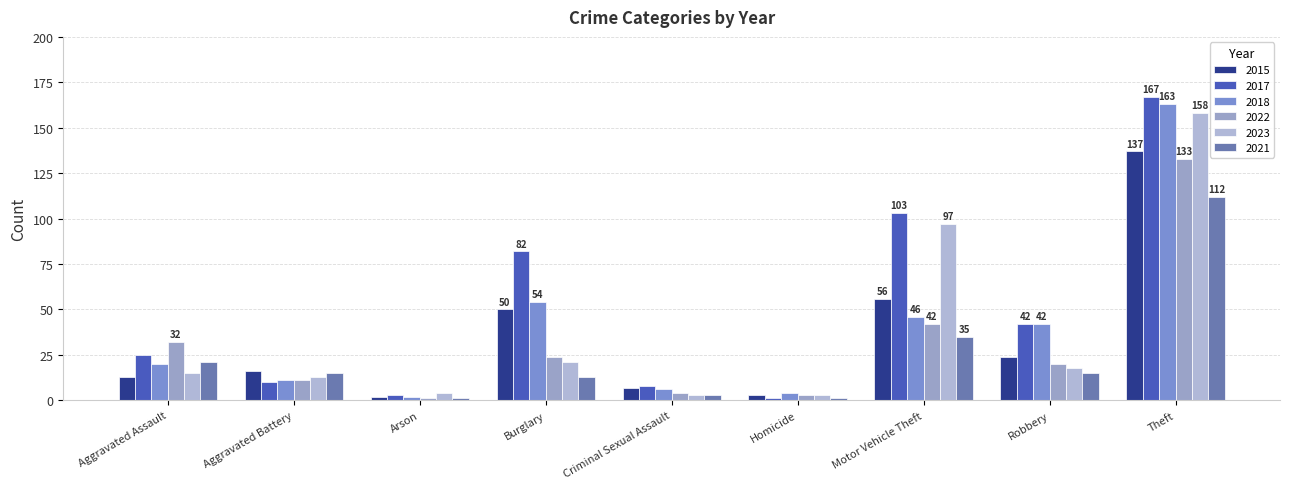

Is it true that 2022 equals 133 at Theft?

True